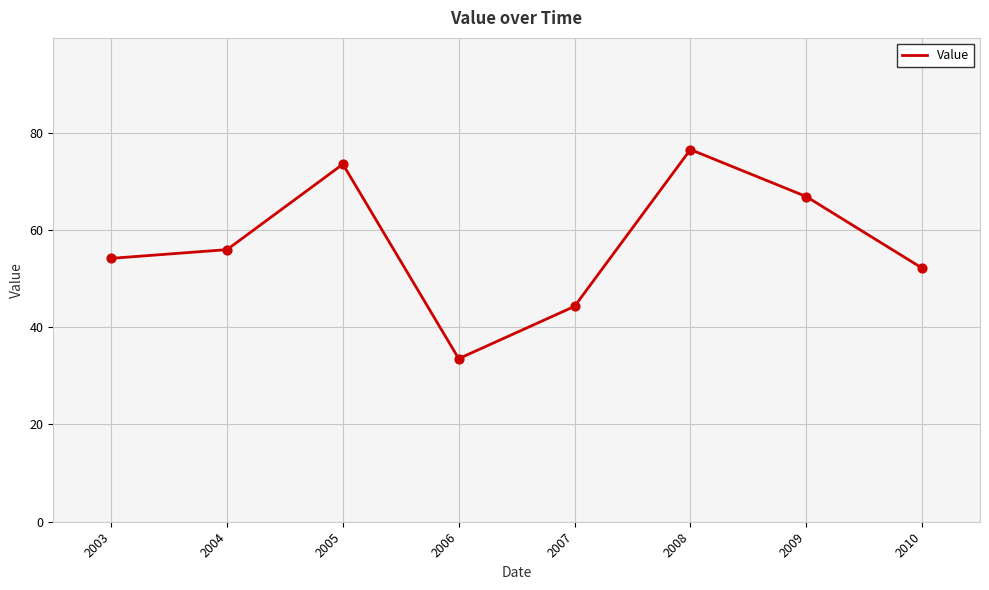

What is the change in value from 2006 to 2007?

+10.8